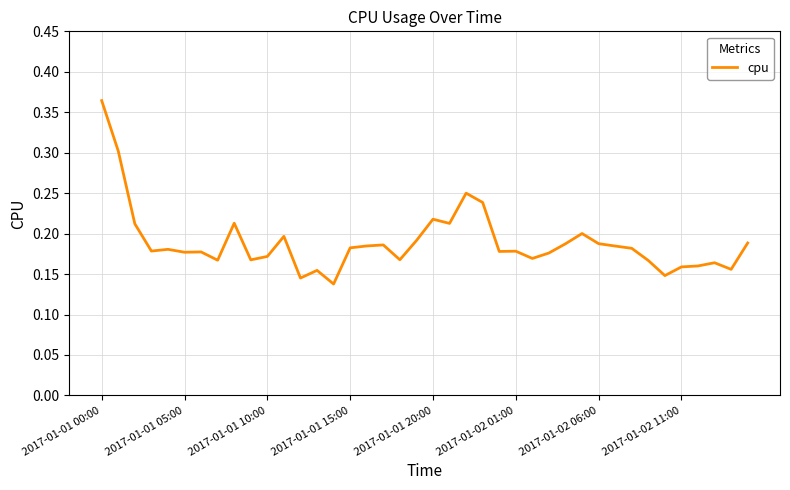

What is the difference between the second highest and second lowest values?

0.2